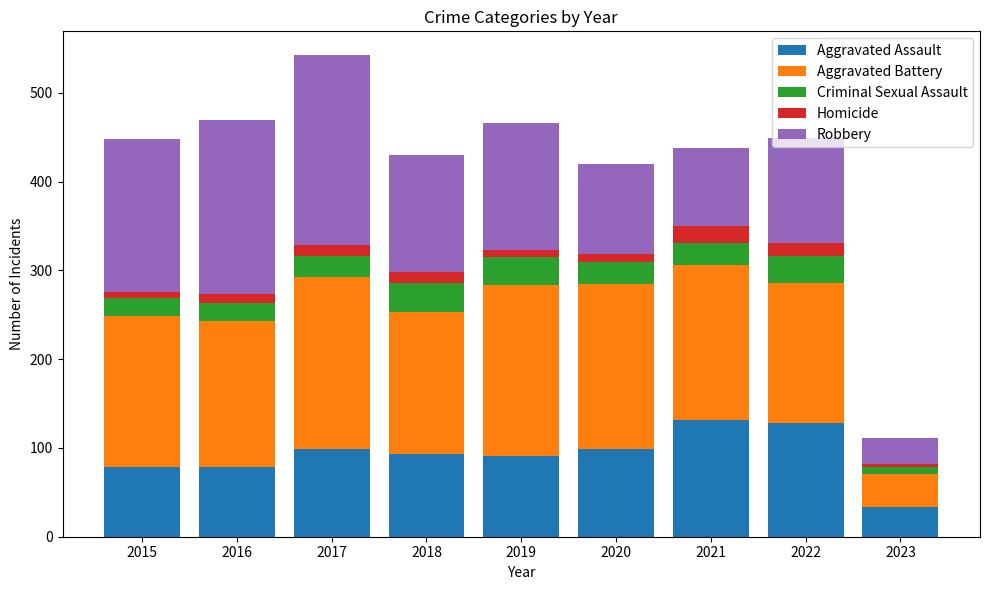

What is the value of the Aggravated Assault bar at the 9th from the left?

34